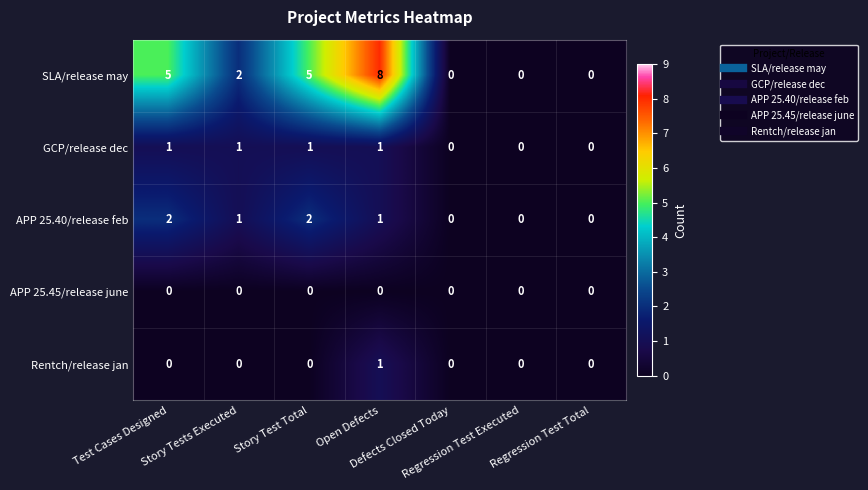

What is the sum of all APP 25.40/release feb values?

6